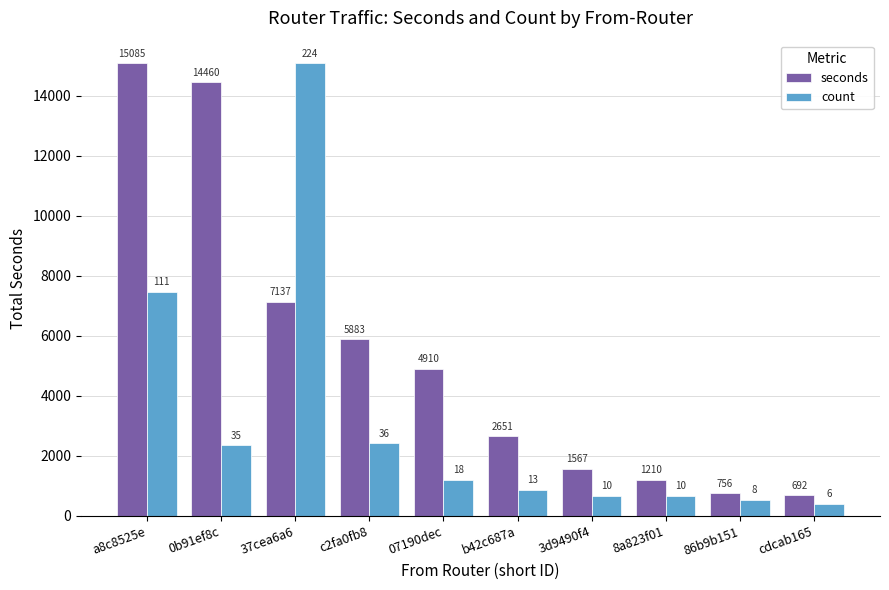

How many categories are shown in the chart?

10